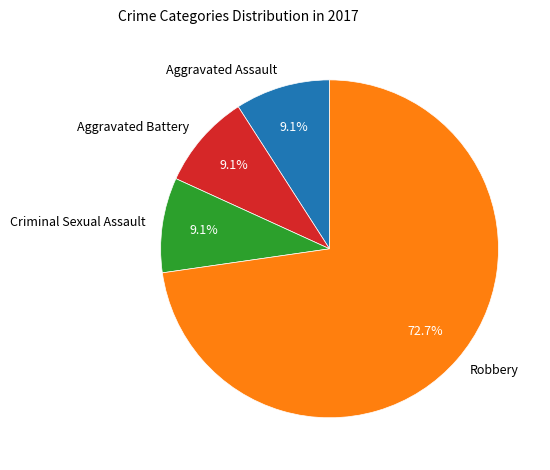

What portion of the pie excludes Aggravated Assault?

90.9%